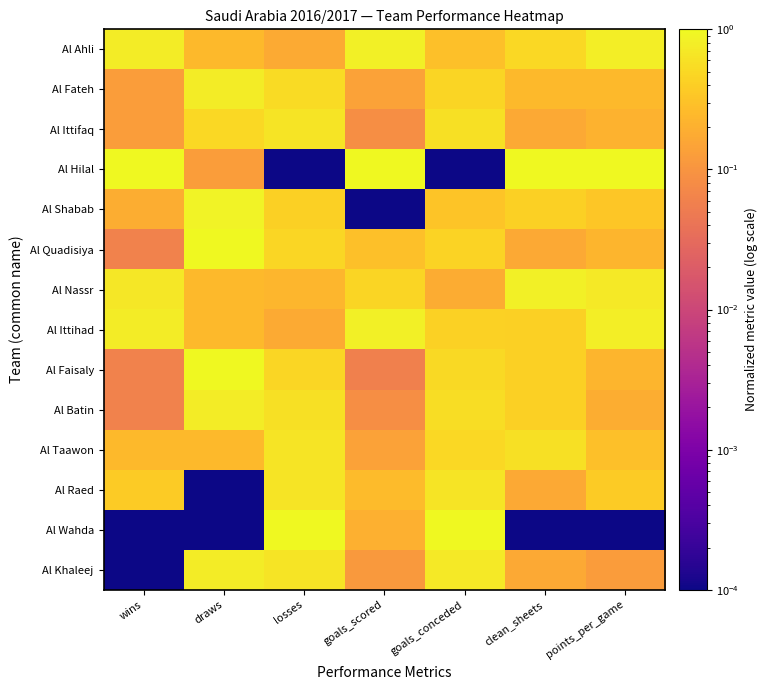

What is the spread (max minus min) of values at wins?

1.0